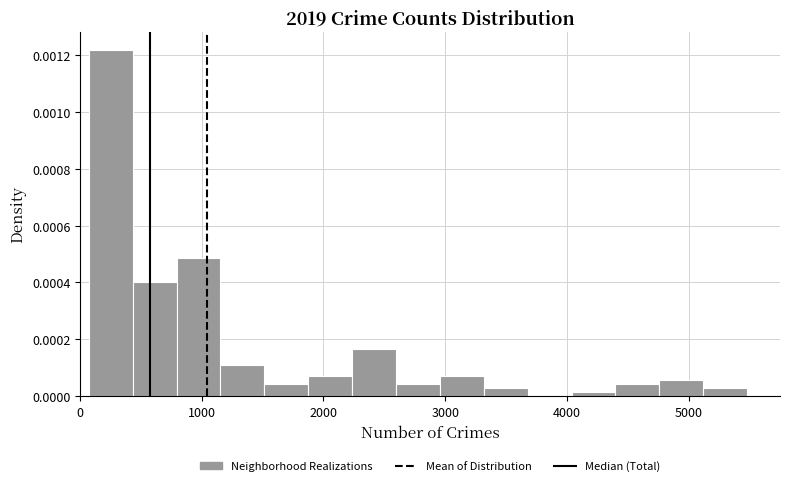

Around what value on the x-axis is the tallest bar? Give the approximate position of its centre, as read against the axis.

300